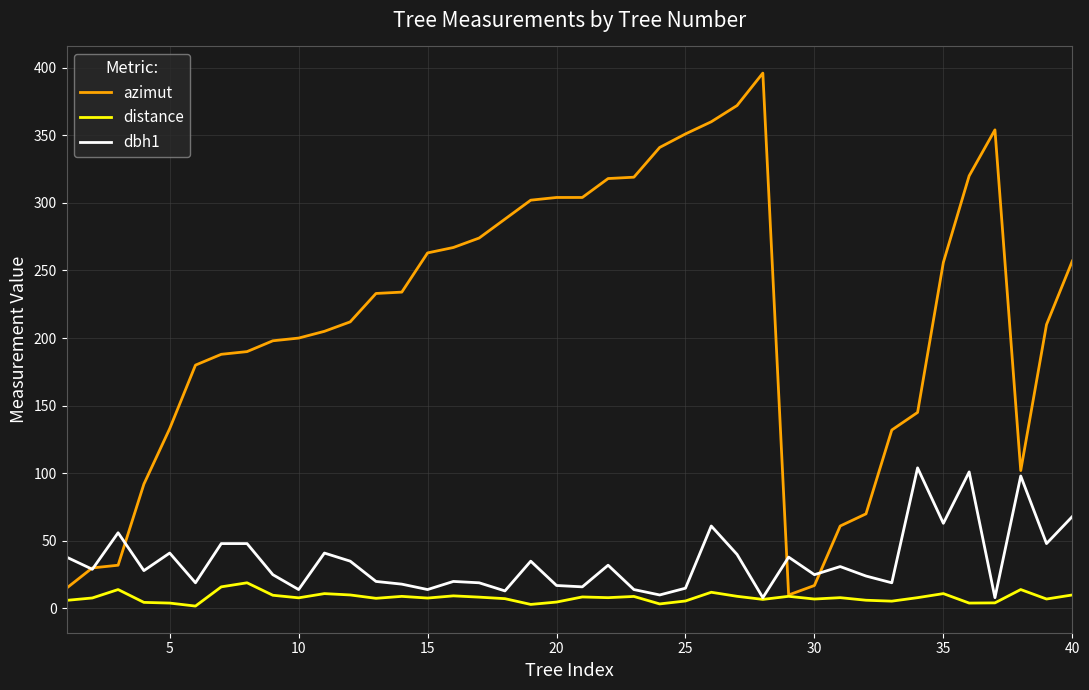

Which series has the largest range (max minus min)?

azimut